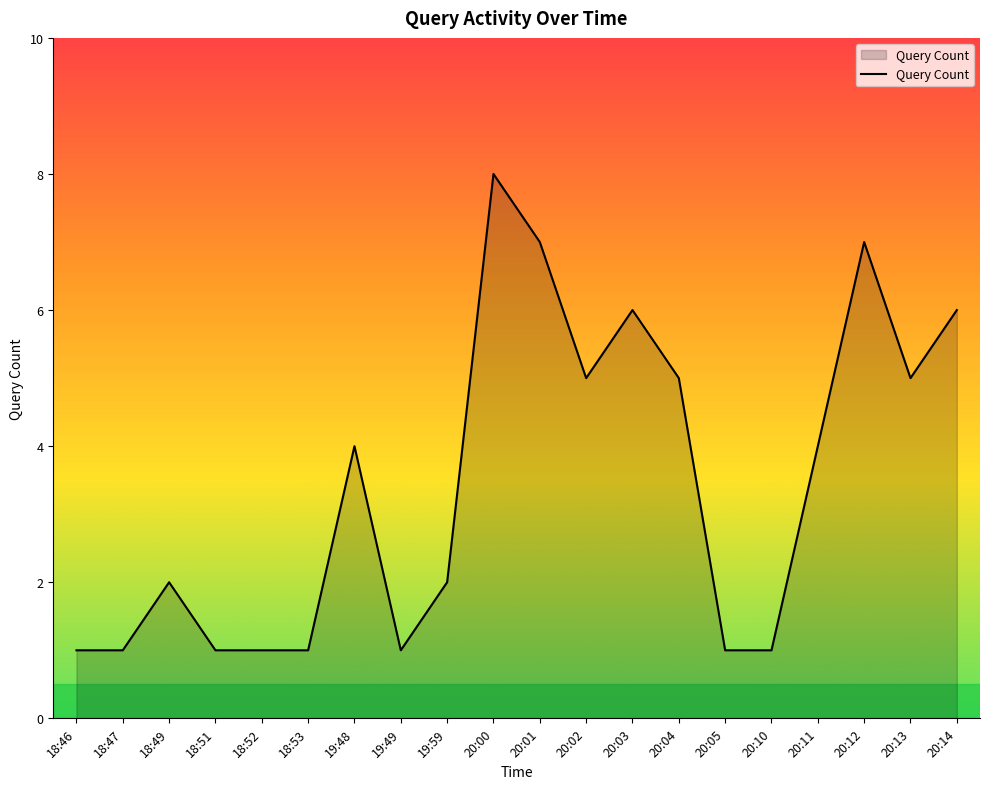

Reading left to right, what are all the values shown in this chart?

18:46=1	18:47=1	18:49=2	18:51=1	18:52=1	18:53=1	19:48=4	19:49=1	19:59=2	20:00=8	20:01=7	20:02=5	20:03=6	20:04=5	20:05=1	20:10=1	20:11=4	20:12=7	20:13=5	20:14=6